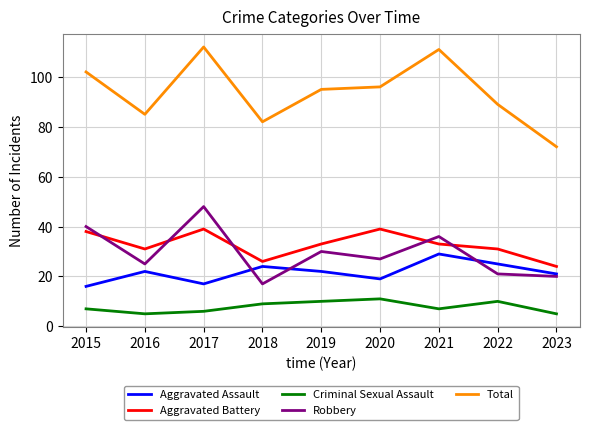

At which category does Criminal Sexual Assault reach its first local peak?

2020